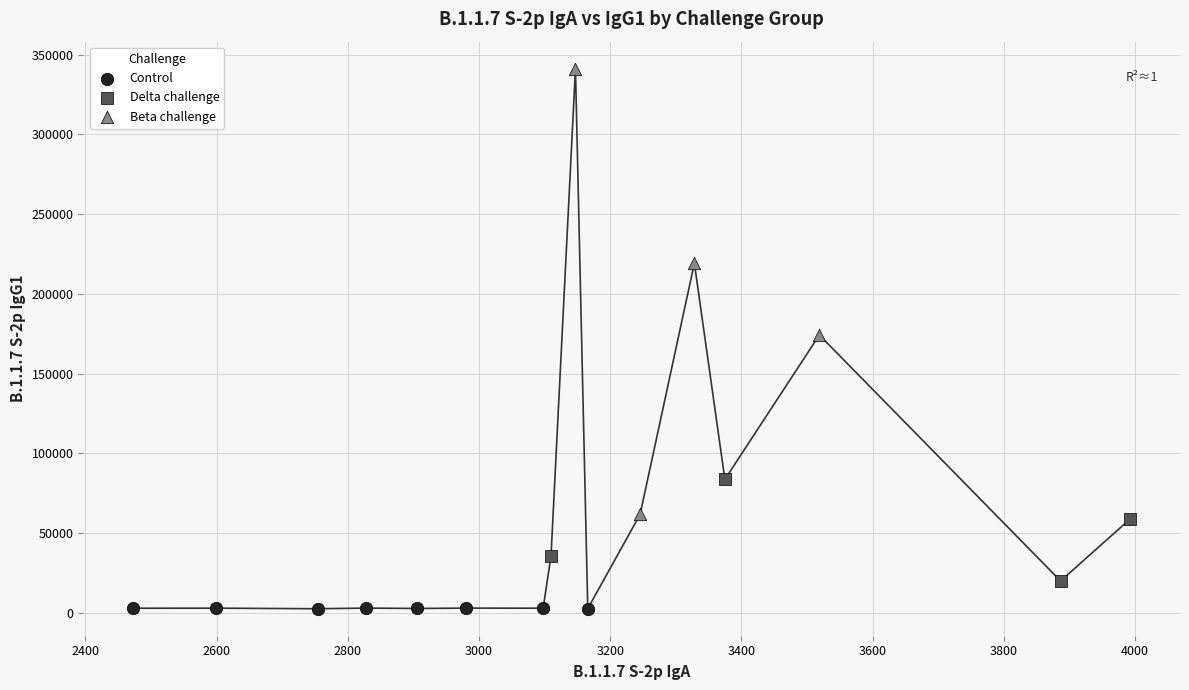

Which series has the largest Y range (max minus min)?

Beta challenge